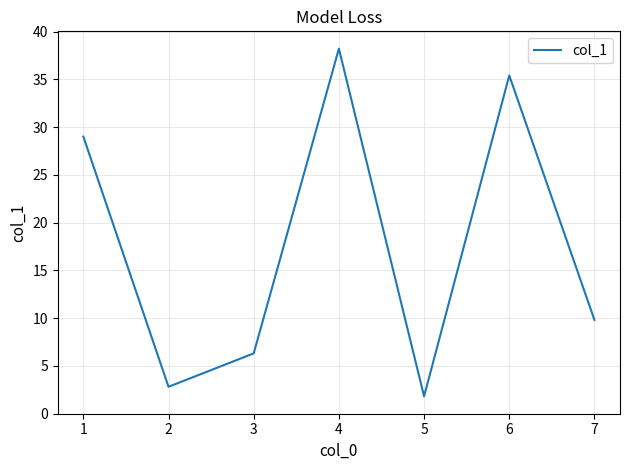

The value at 7 is 9.8. True or false?

True